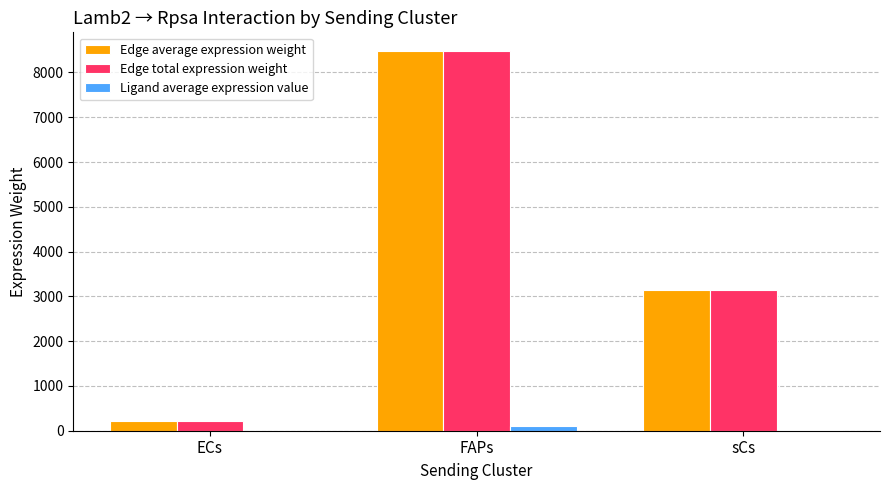

What is the highest value of the Edge total expression weight series?

8472.1